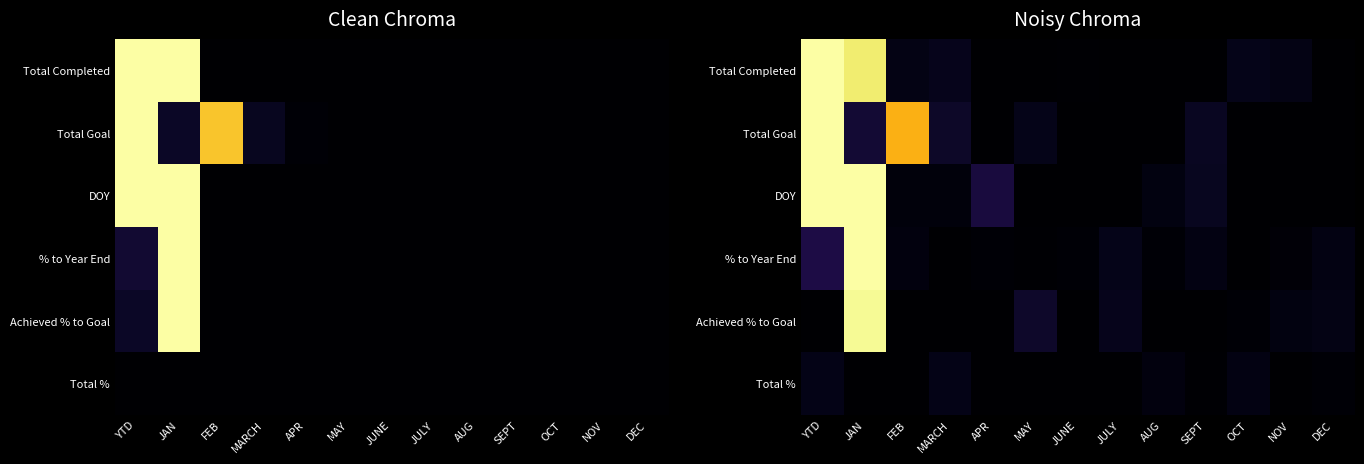

How many values in Total Completed are above zero?

8